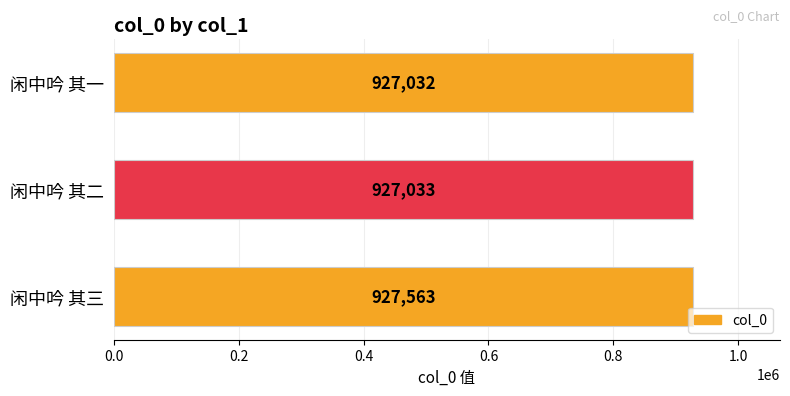

Which label corresponds to the smallest value in the chart?

闲中吟 其一